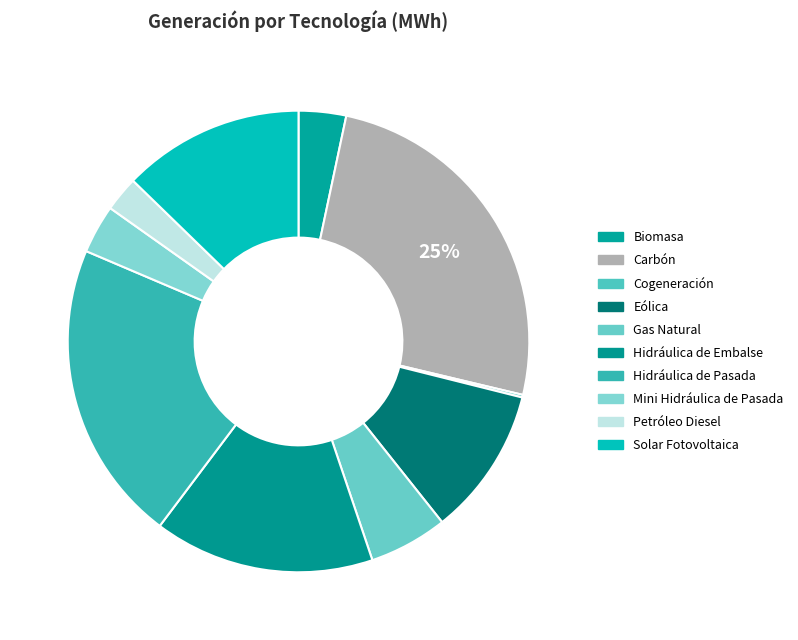

To the nearest percent, what percentage of the pie is Petróleo Diesel?

2%